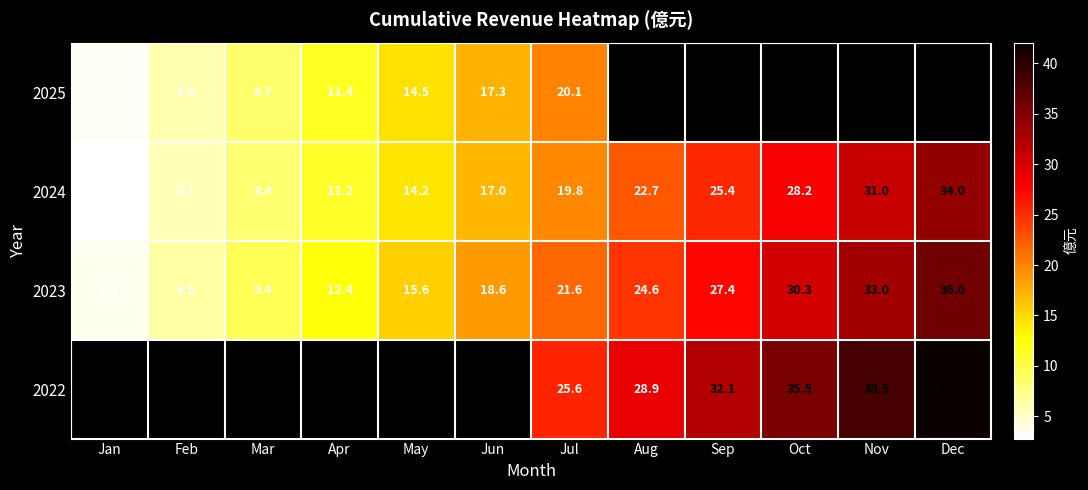

What value does the 2023 series have at Apr?

12.4